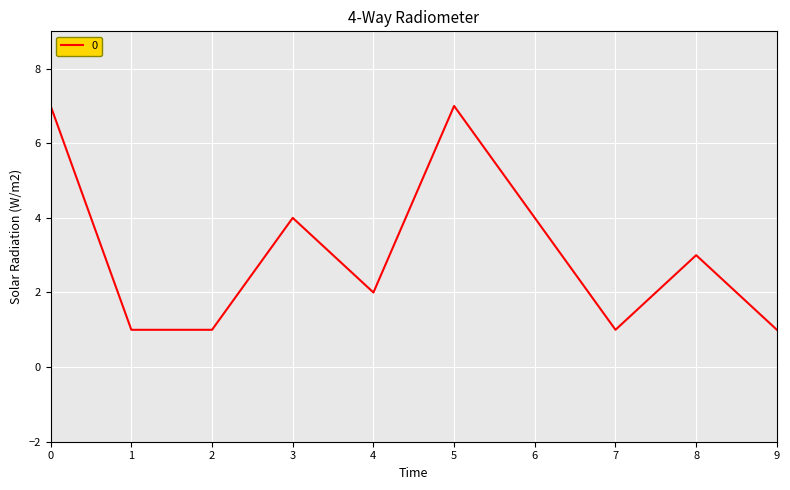

True or false: the data shows 1 at 7.

True